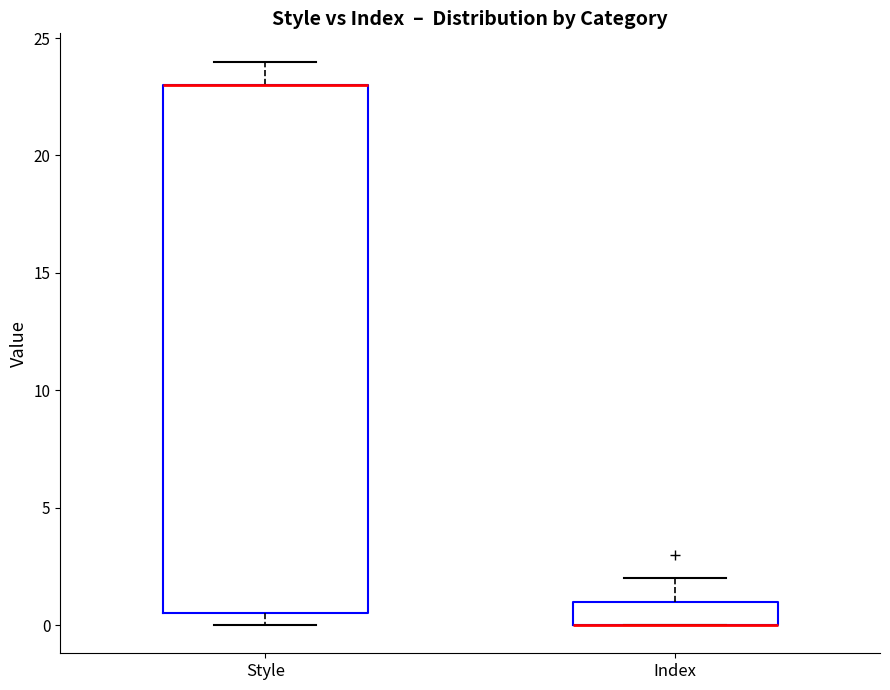

Comparing the boxes themselves (not the whiskers), which one is the tallest?

Style